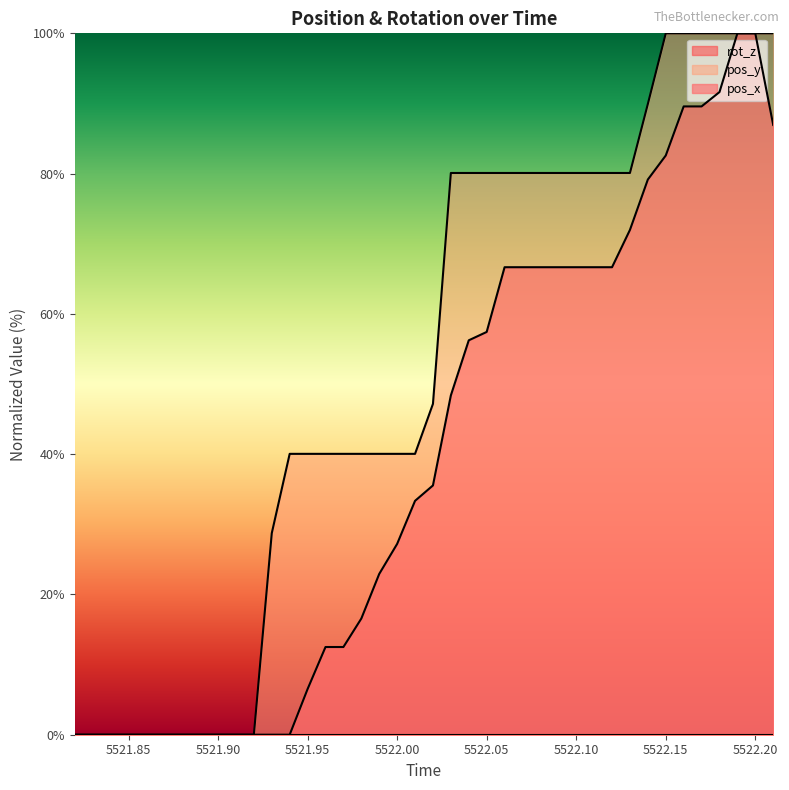

What is the highest value of the pos_x series?

100.0